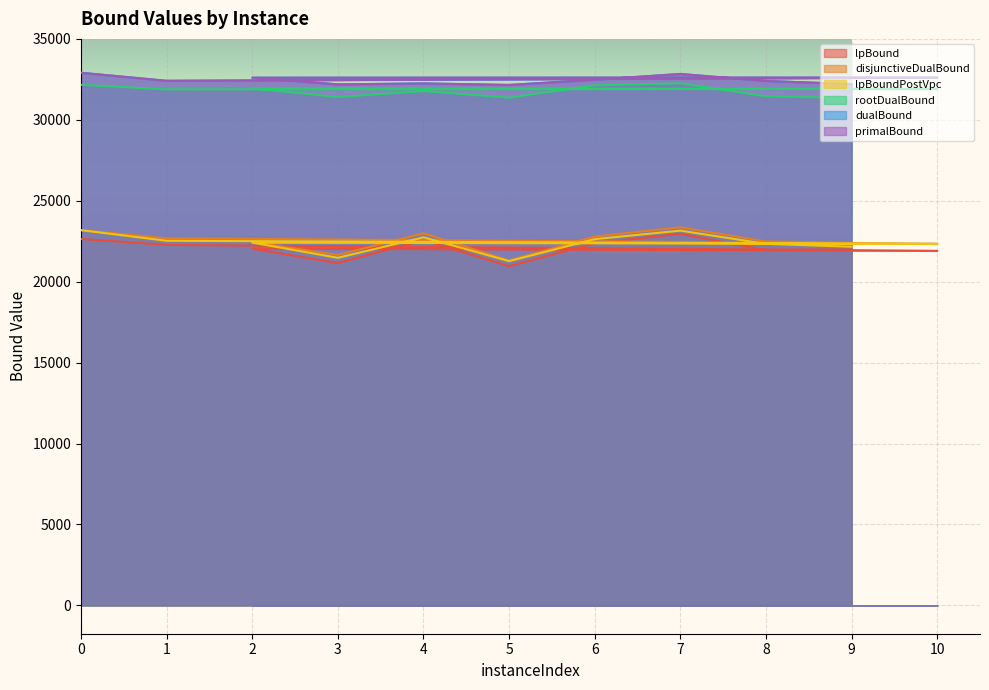

Rank the series by their maximum value, from highest to lowest.

dualBound, primalBound, rootDualBound, disjunctiveDualBound, lpBoundPostVpc, lpBound